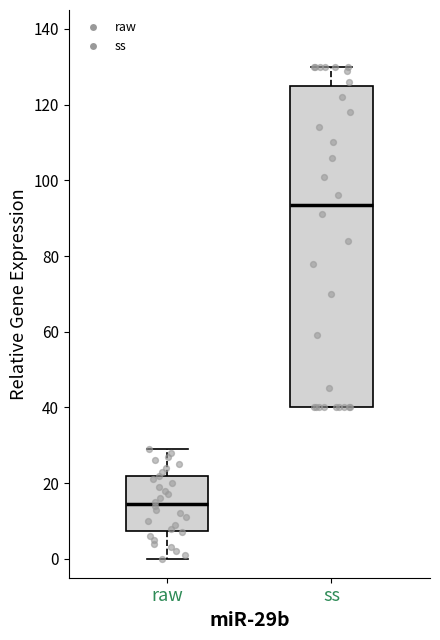

Which box's median line is the highest?

ss